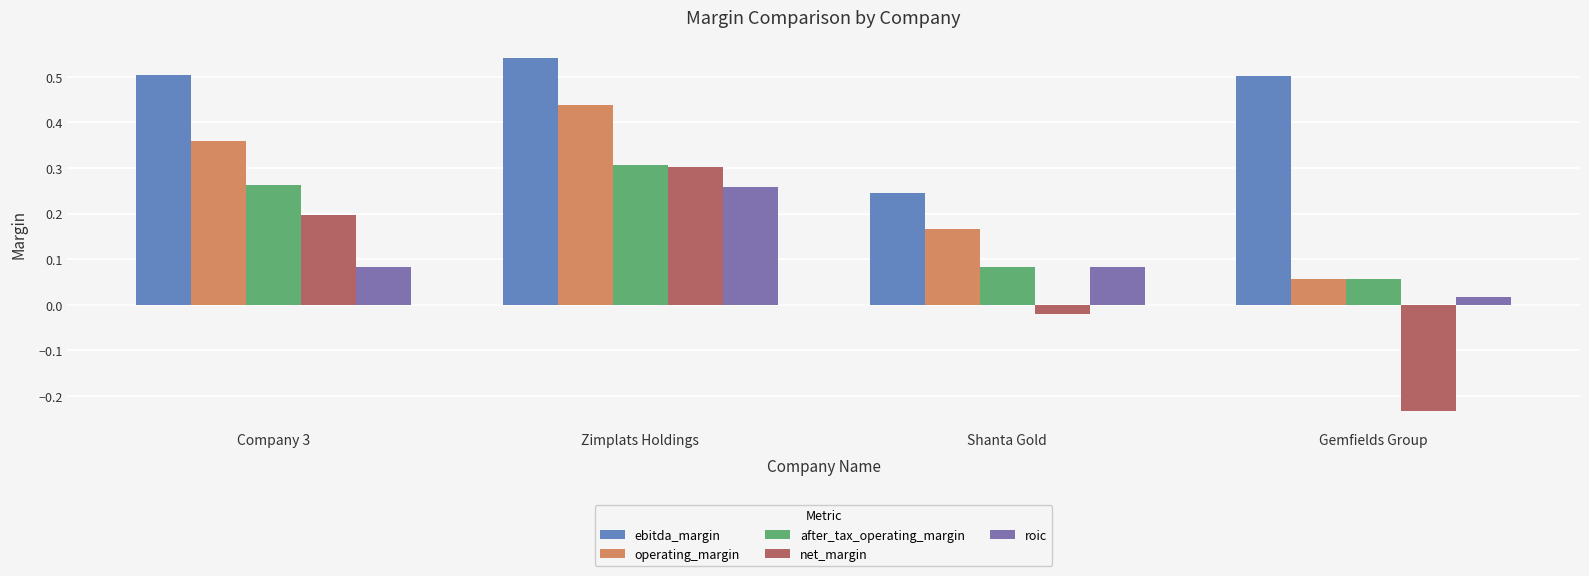

Which series has the largest total across all categories?

ebitda_margin